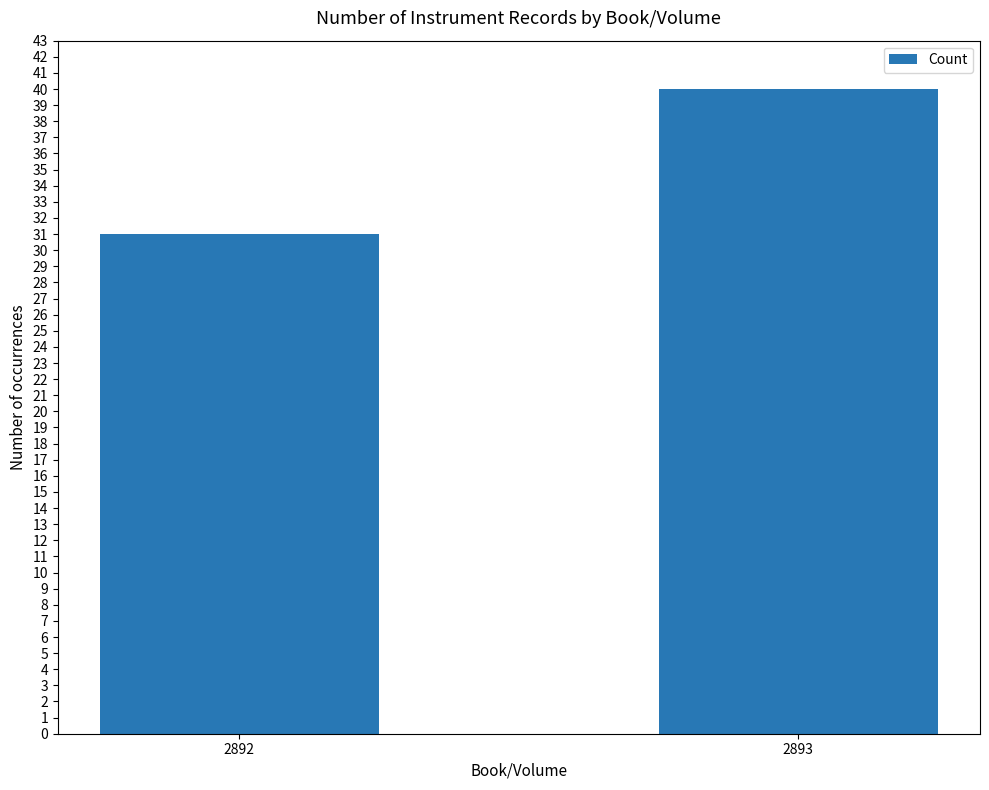

Count the values in the range 31 to 40.

2